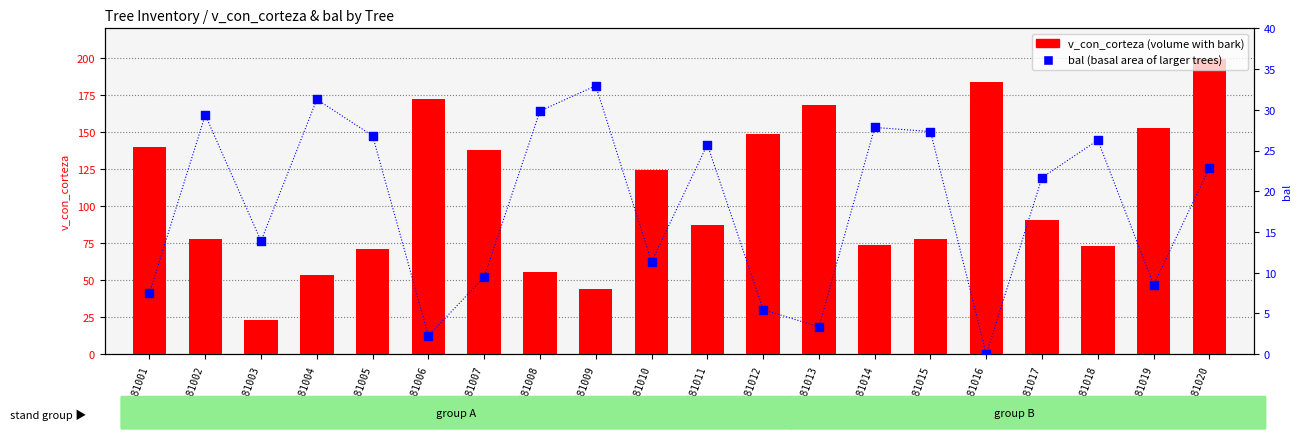

Is the value of v_con_corteza at 160681020 greater than the value of bal at 160681017?

Yes